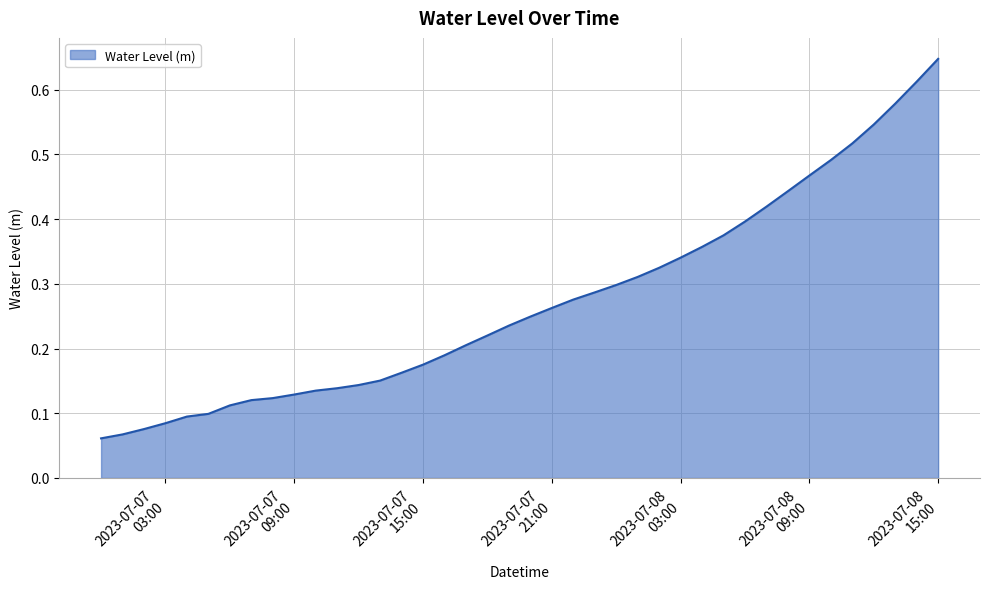

List the labels in order of value, largest first.

2023-07-08 15:00:00, 2023-07-08 14:00:00, 2023-07-08 13:00:00, 2023-07-08 12:00:00, 2023-07-08 11:00:00, 2023-07-08 10:00:00, 2023-07-08 09:00:00, 2023-07-08 08:00:00, 2023-07-08 07:00:00, 2023-07-08 06:00:00, 2023-07-08 05:00:00, 2023-07-08 04:00:00, 2023-07-08 03:00:00, 2023-07-08 02:00:00, 2023-07-08 01:00:00, 2023-07-08 00:00:00, 2023-07-07 23:00:00, 2023-07-07 22:00:00, 2023-07-07 21:00:00, 2023-07-07 20:00:00, 2023-07-07 19:00:00, 2023-07-07 18:00:00, 2023-07-07 17:00:00, 2023-07-07 16:00:00, 2023-07-07 15:00:00, 2023-07-07 14:00:00, 2023-07-07 13:00:00, 2023-07-07 12:00:00, 2023-07-07 11:00:00, 2023-07-07 10:00:00, 2023-07-07 09:00:00, 2023-07-07 08:00:00, 2023-07-07 07:00:00, 2023-07-07 06:00:00, 2023-07-07 05:00:00, 2023-07-07 04:00:00, 2023-07-07 03:00:00, 2023-07-07 02:00:00, 2023-07-07 01:00:00, 2023-07-07 00:00:00